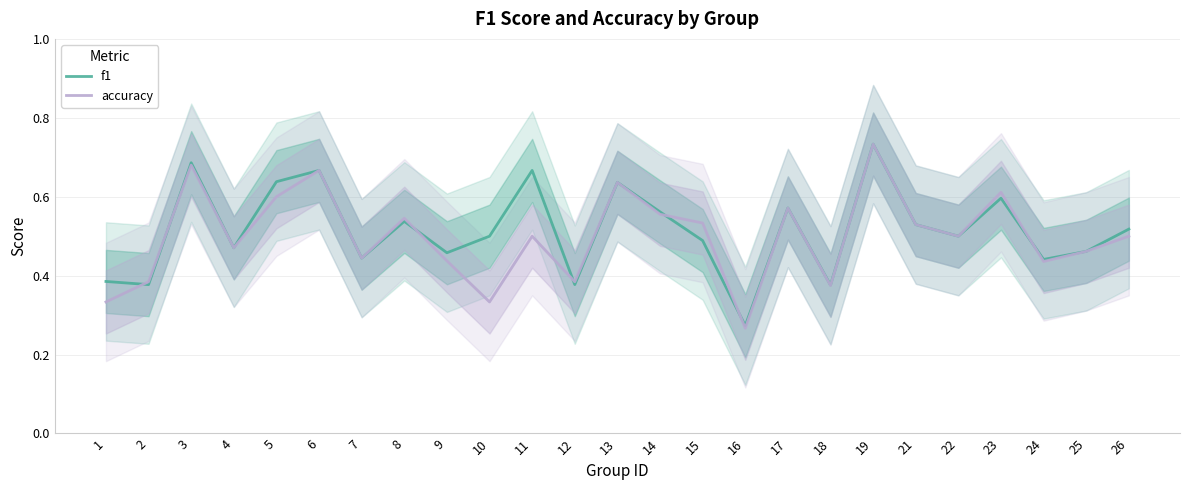

Where is accuracy nearest to the value 0?

16